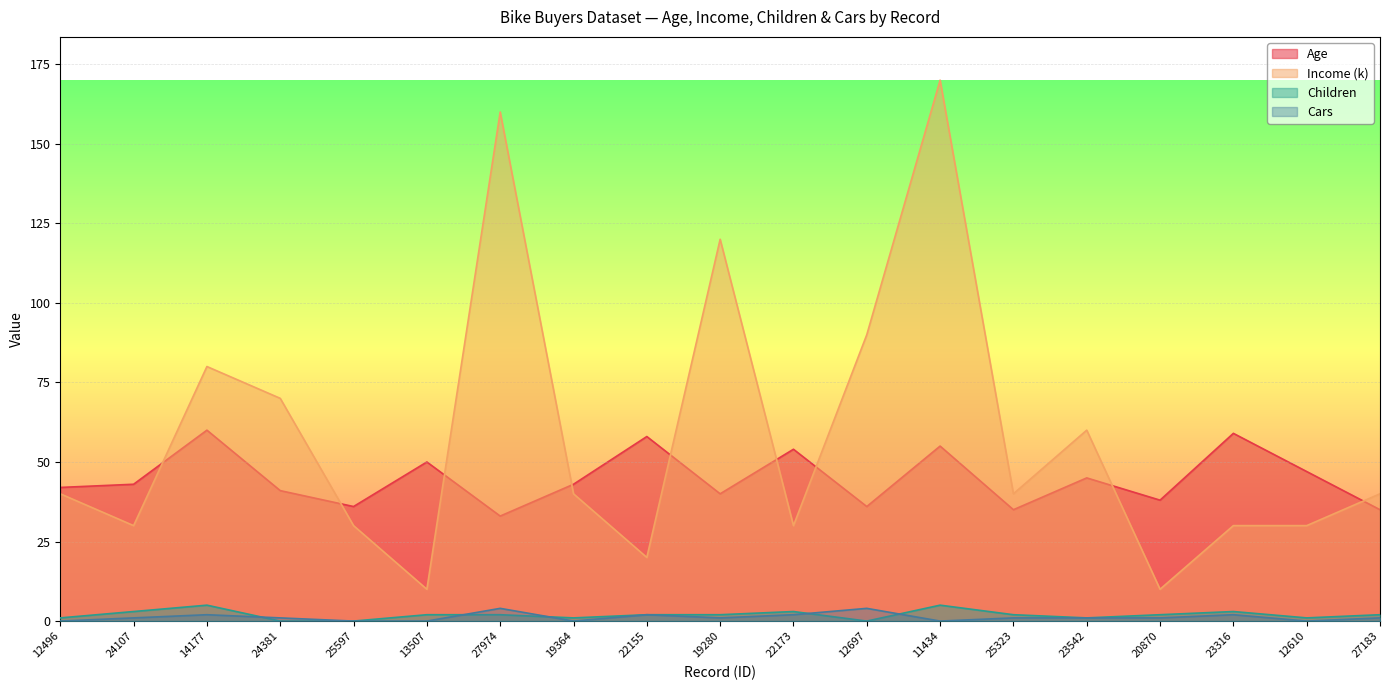

At which category is the sum across all series the highest?

11434